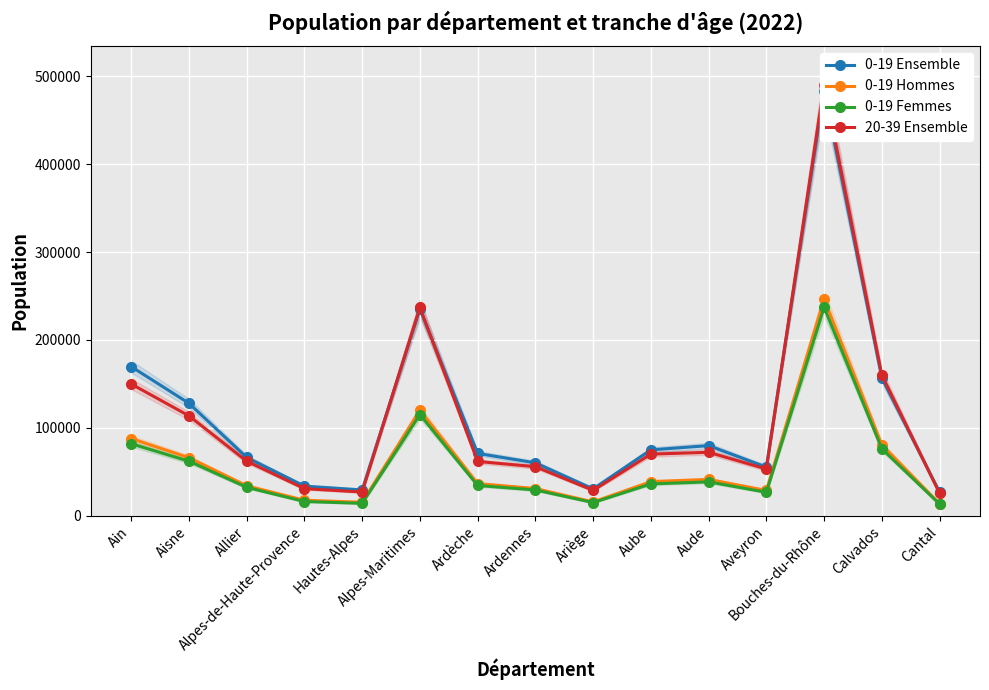

True or false: 0-19 Ensemble and 0-19 Femmes cross at least once.

False